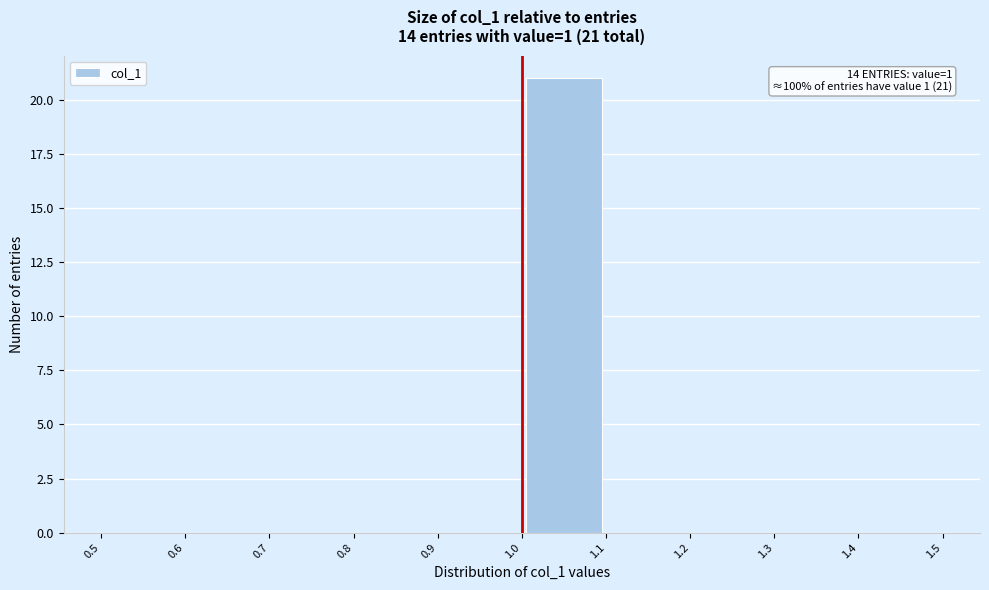

Which range on the x-axis has the tallest bar?

1.0 to 1.1